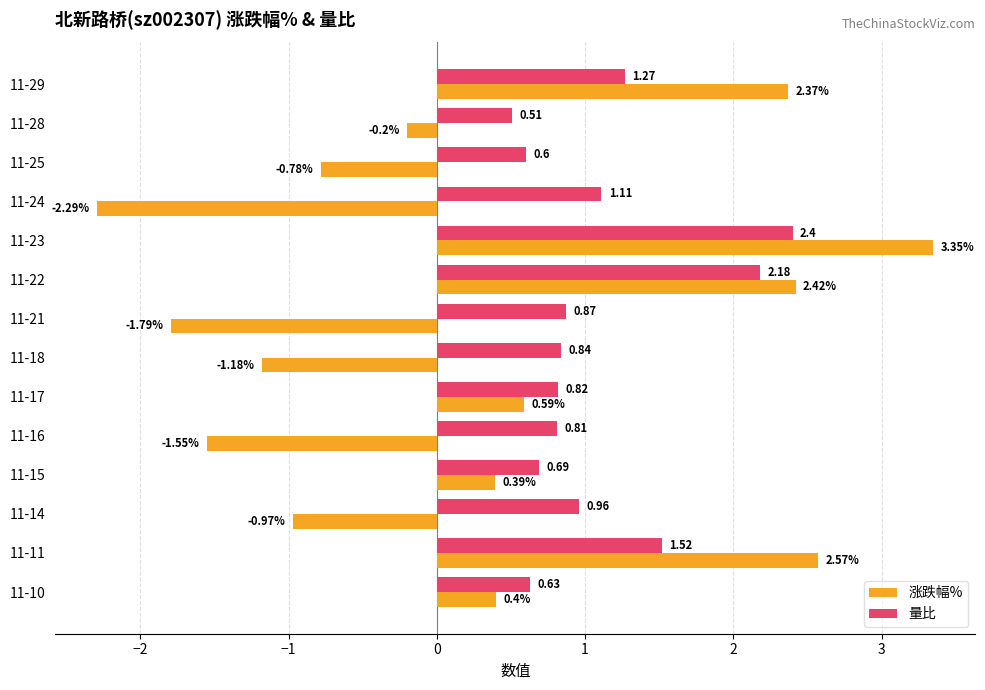

Which series has the widest spread of values?

涨跌幅%